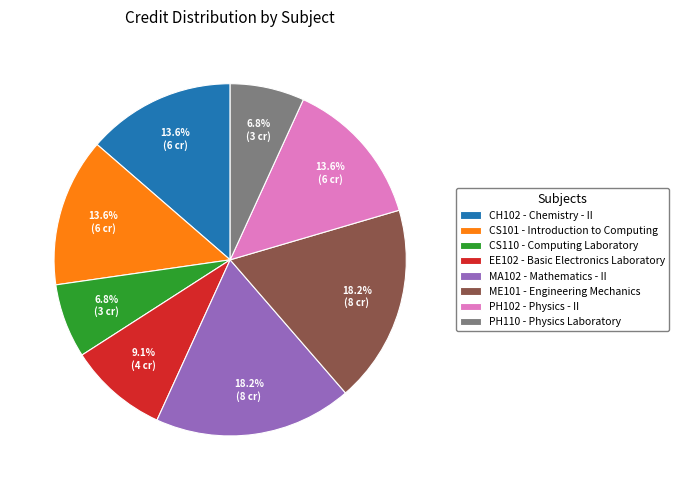

Do EE102 - Basic Electronics Laboratory and CS110 - Computing Laboratory together represent more than half of the pie?

No